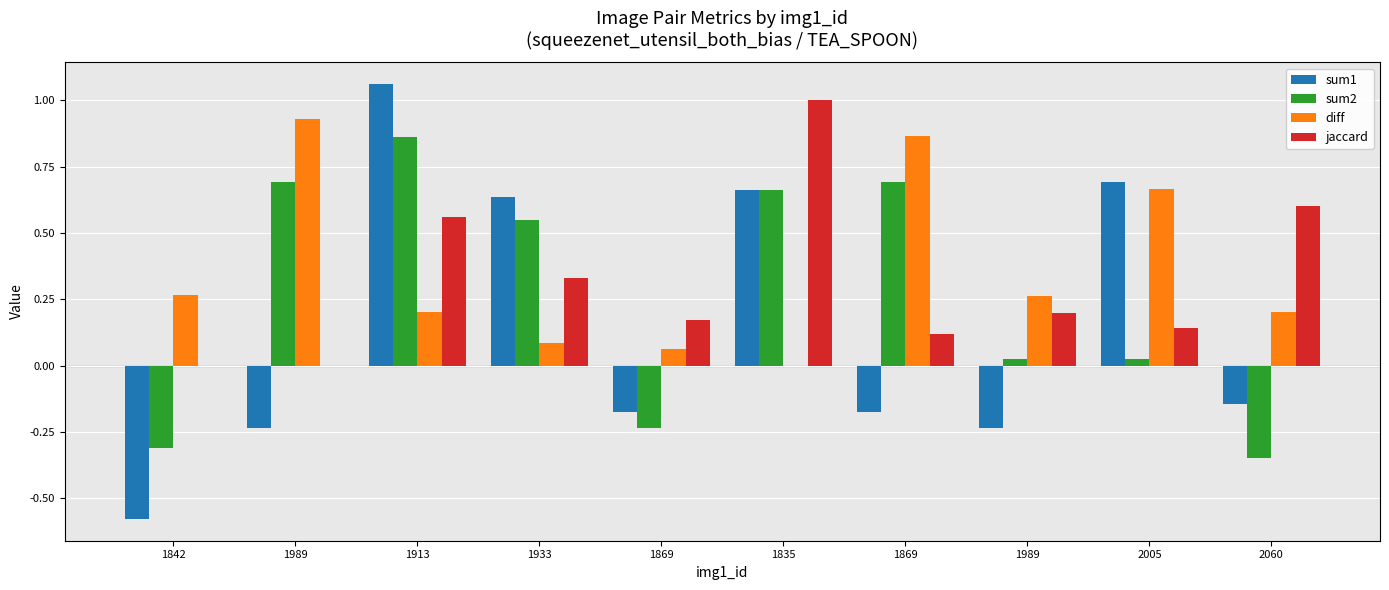

True or false: jaccard has a value of -0.5 at 1842.

False